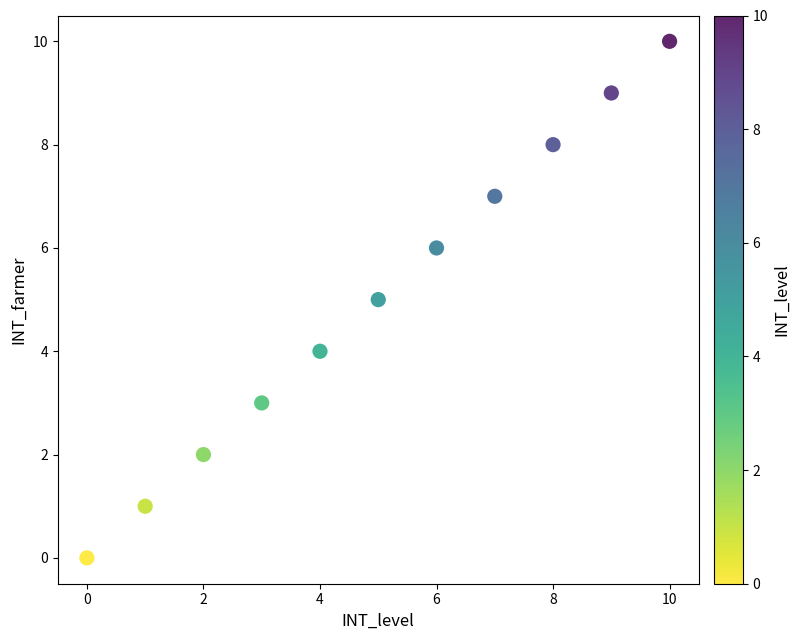

What is the range of Y values (max minus min)?

10